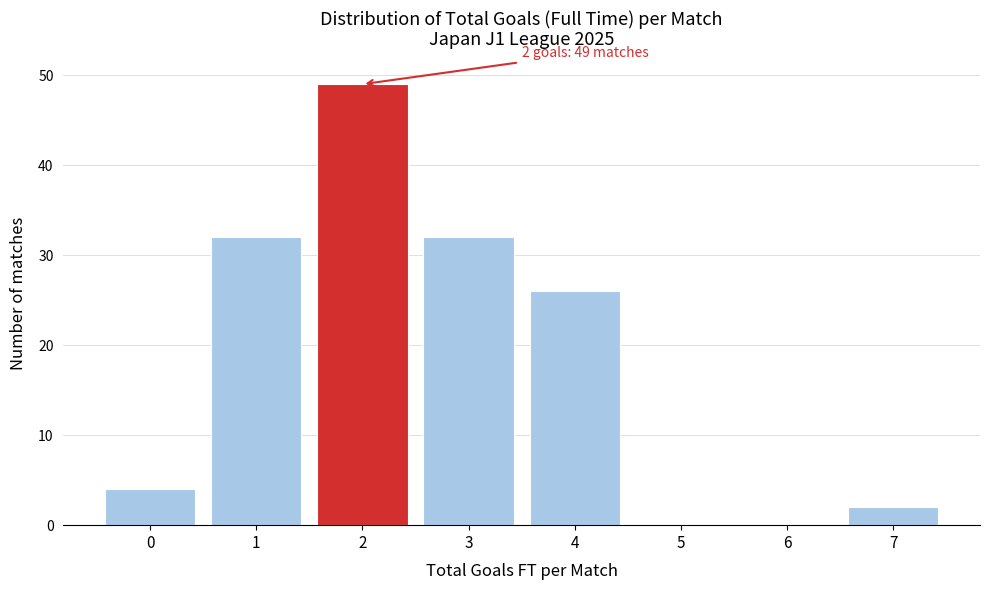

Reading left to right, transcribe all the data shown in this chart.

0=4	1=32	2=49	3=32	4=26	5=0	6=0	7=2